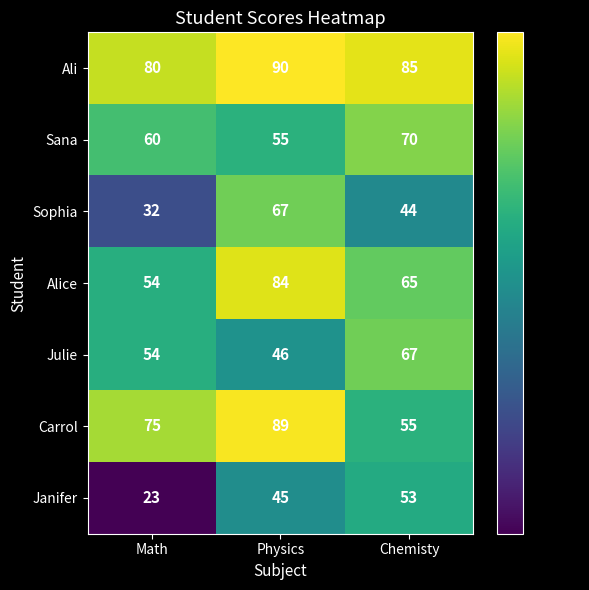

What is the difference between the highest and lowest values at Physics?

45